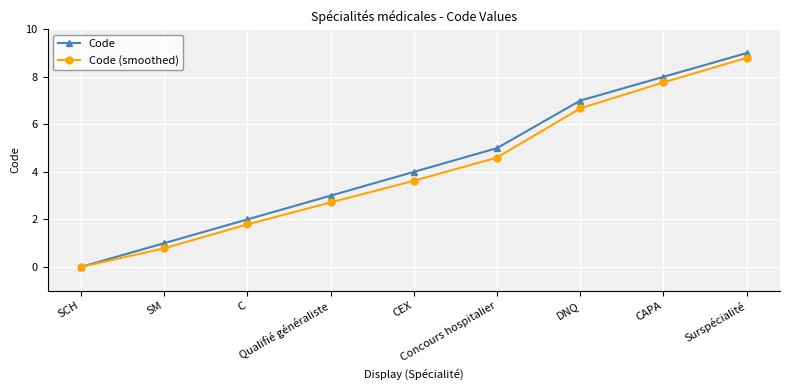

What is the greatest value displayed?

9.0